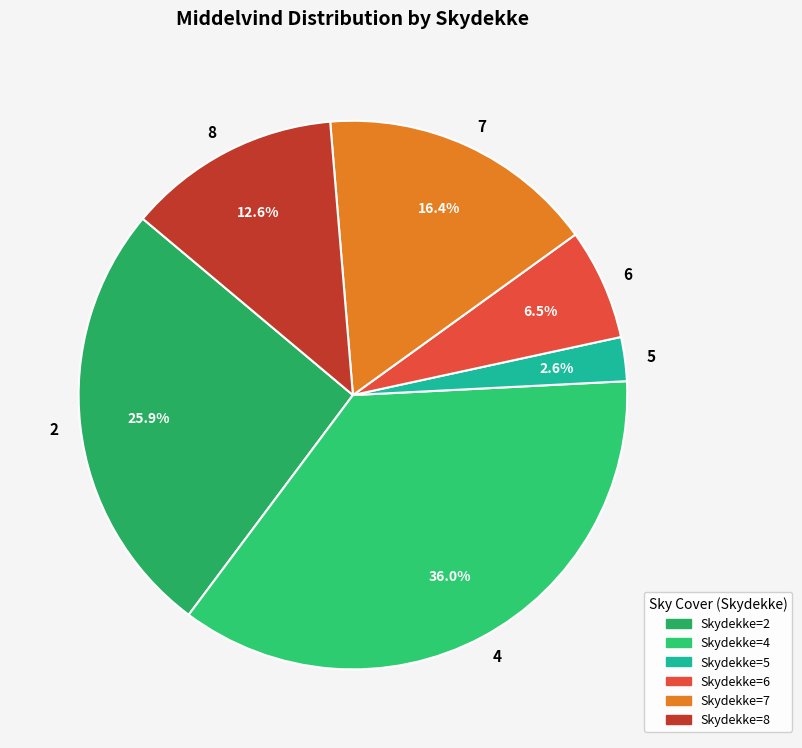

To the nearest percent, what portion does 2 represent?

26%